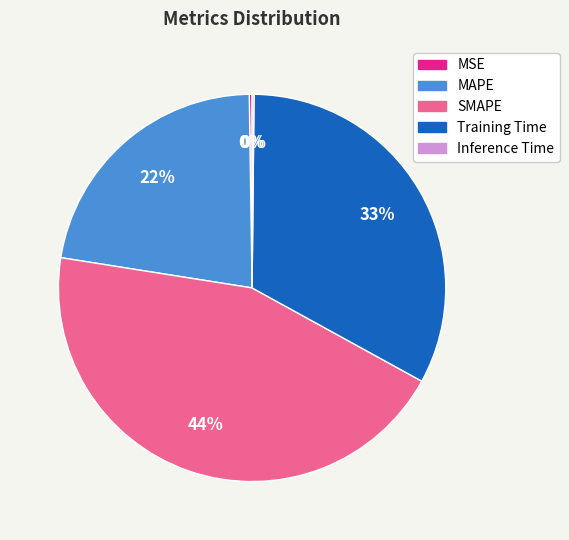

True or false: Training Time accounts for 44% of the total.

False